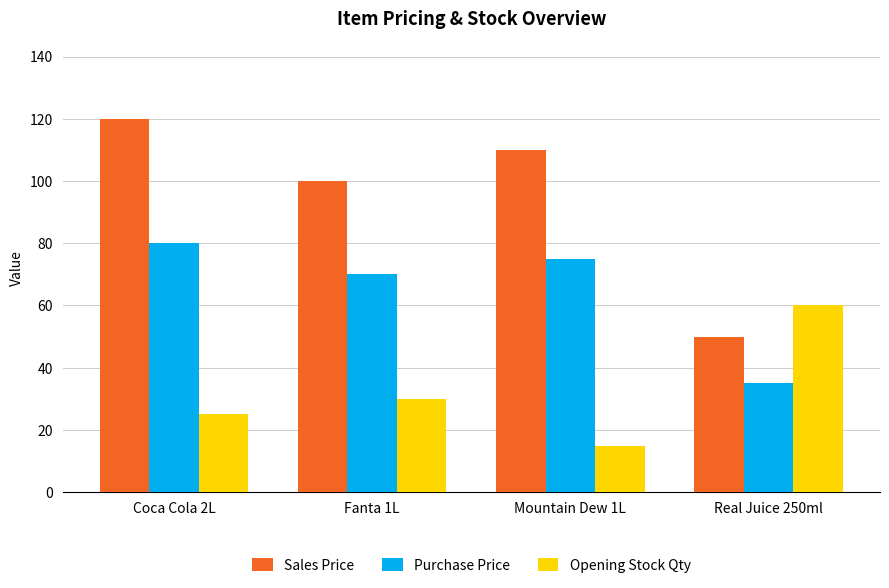

What is the sum of the Sales Price values at Fanta 1L and Mountain Dew 1L?

210